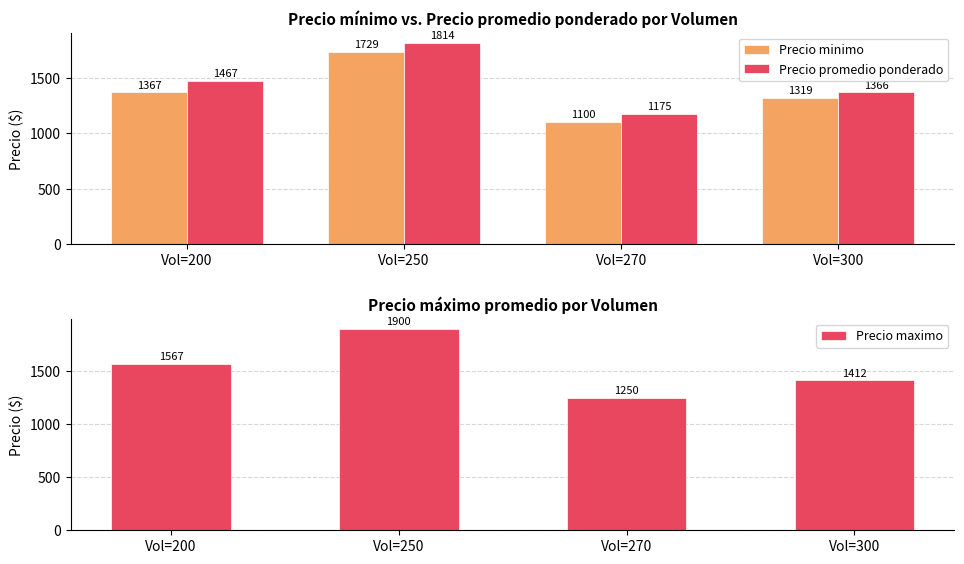

Is it true that Precio promedio ponderado equals 2765 at Vol=250?

False